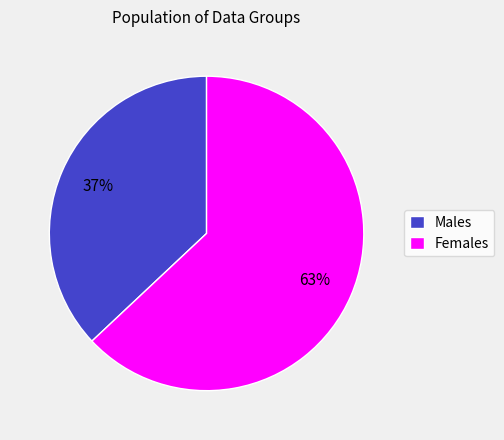

Is there a majority slice in this chart?

Yes